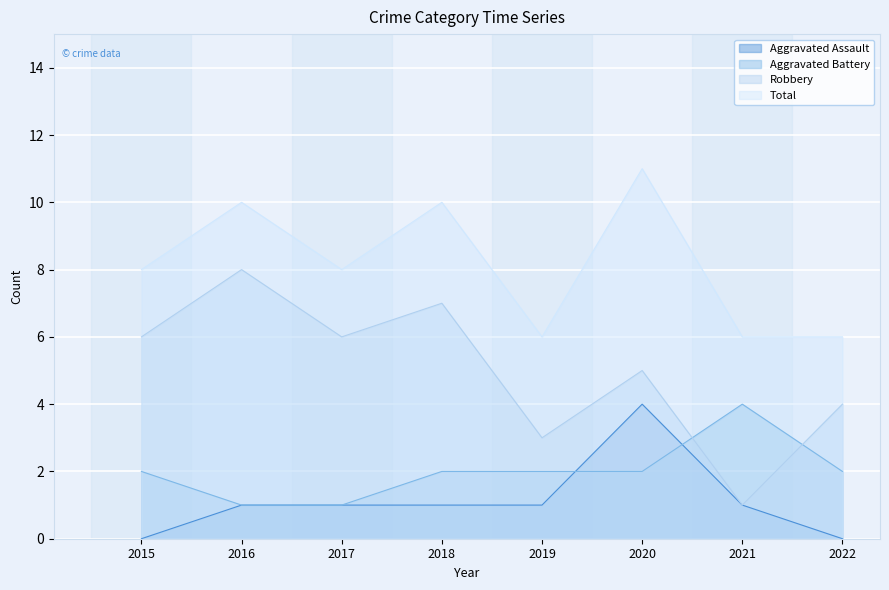

Which category has the highest value across all series?

2020